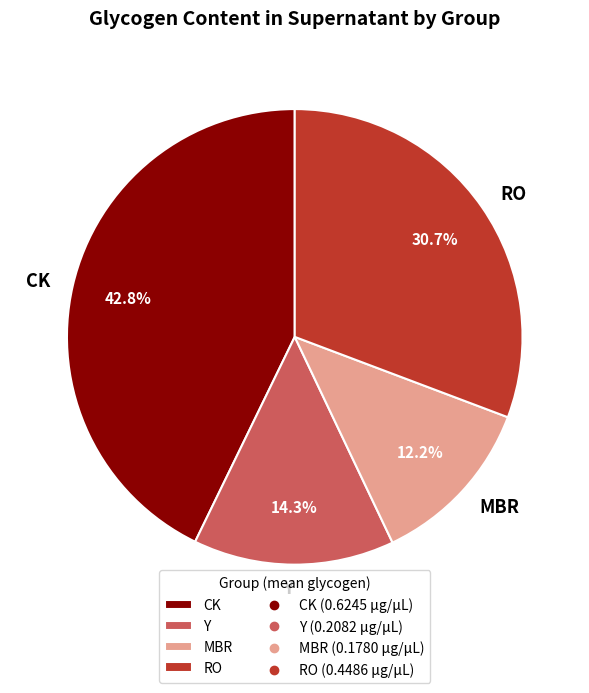

To the nearest percent, what is the difference between the CK and MBR slice percentages?

31%